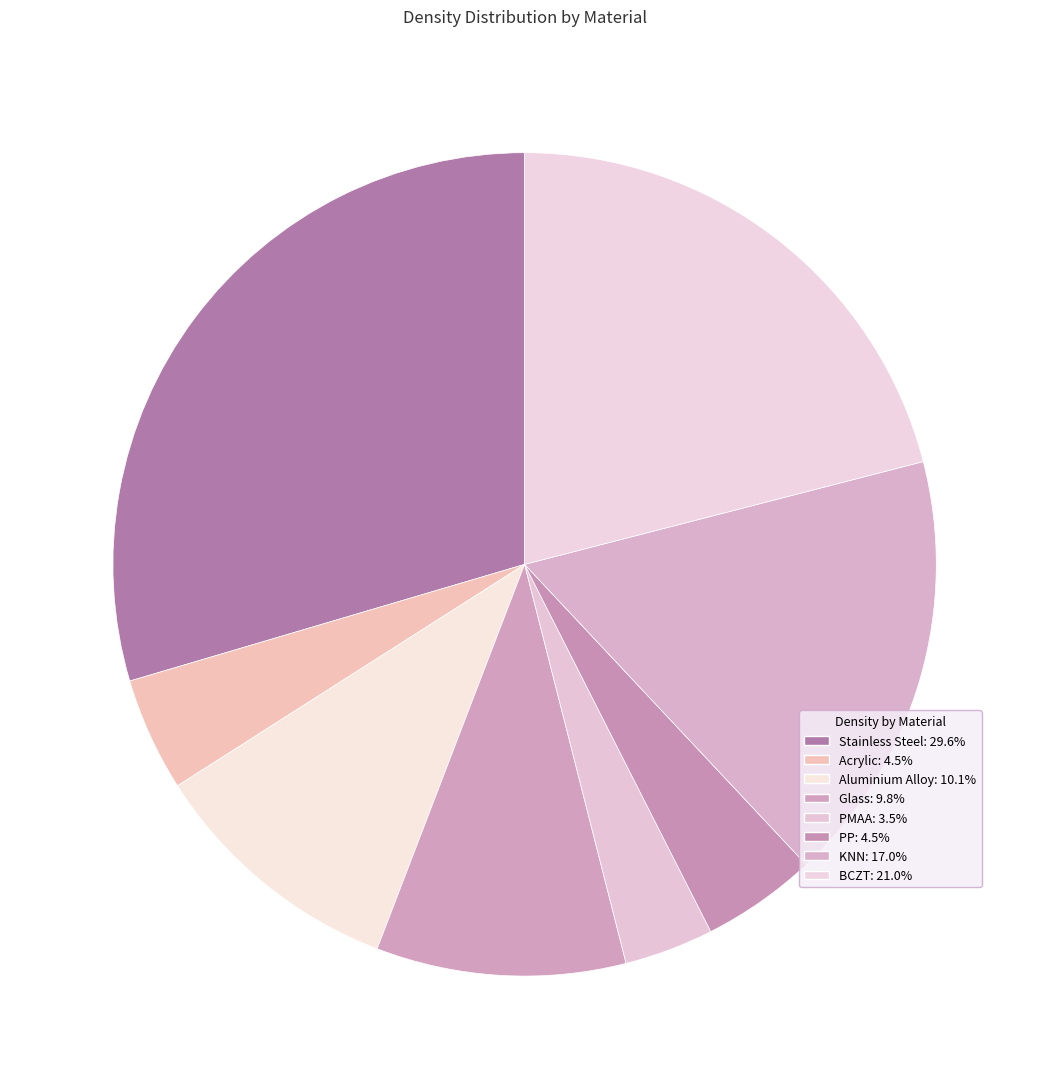

Approximately how many times larger is the value at BCZT compared to KNN?

1.2